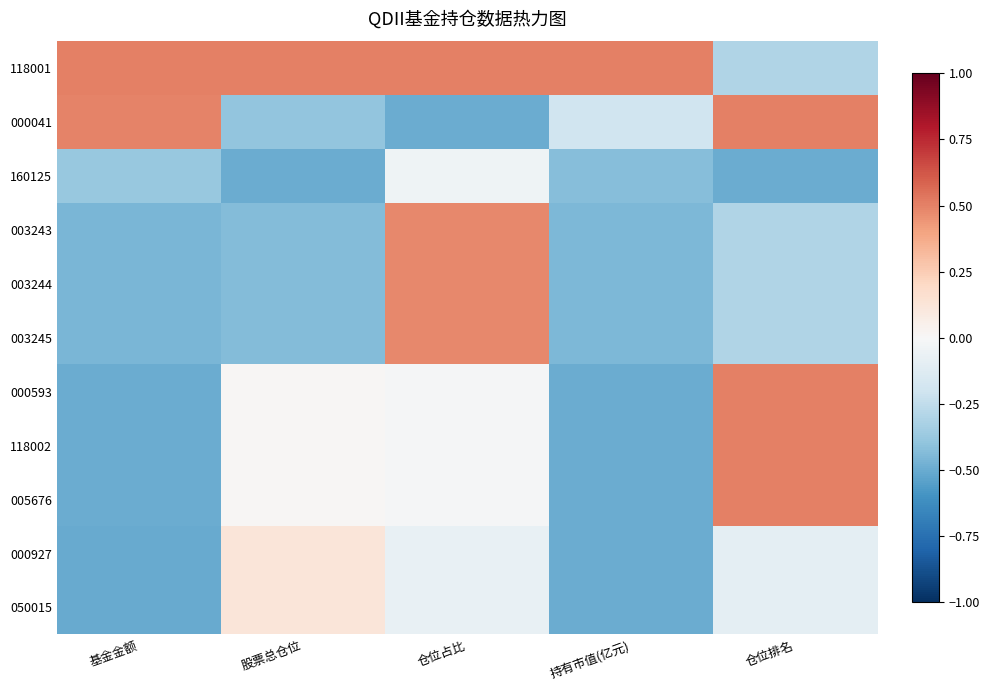

At 基金金额, list the series in order from smallest to largest.

000927, 050015, 000593, 118002, 005676, 003243, 003244, 003245, 160125, 000041, 118001